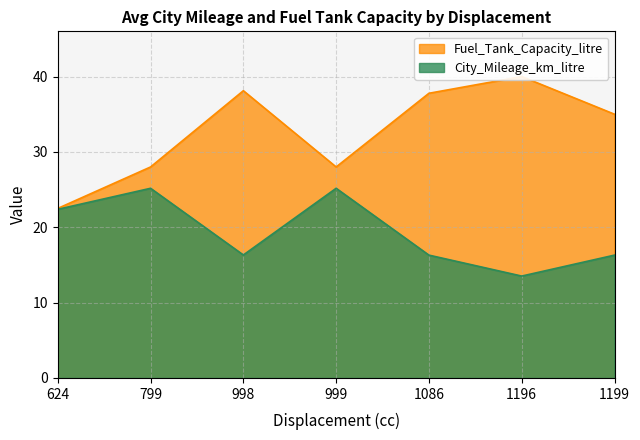

List the series in order of their overall mean, highest first.

Fuel_Tank_Capacity_litre, City_Mileage_km_litre